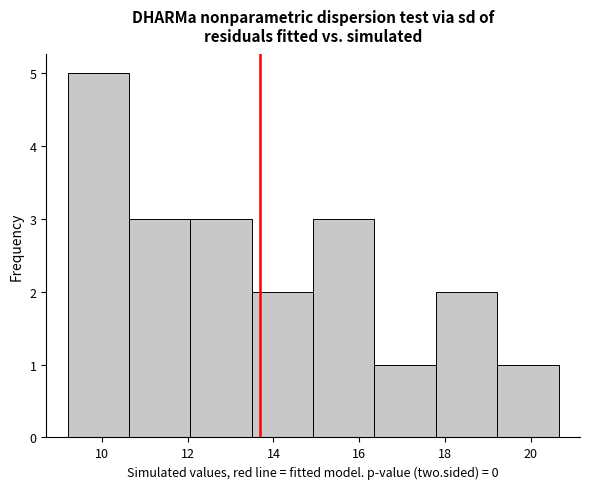

Reading left to right, list every bar in this chart as the range it spans on the x-axis followed by its height. Neither the bar edges nor the heights are printed on the chart, so give them approximately, as read against the axes.

9.2 to 10.6: 5
10.6 to 12.0: 3
12.0 to 13.4: 3
13.4 to 15.0: 2
15.0 to 16.4: 3
16.4 to 17.8: 1
17.8 to 19.2: 2
19.2 to 20.6: 1